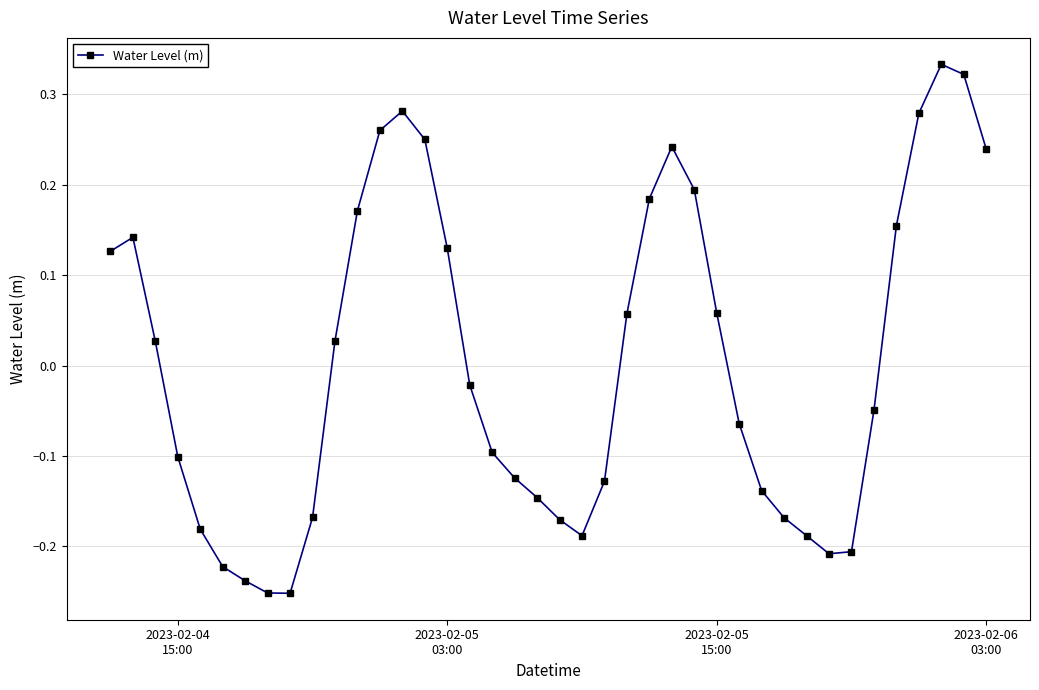

True or false: there are more than 0 points higher than both neighbors.

True